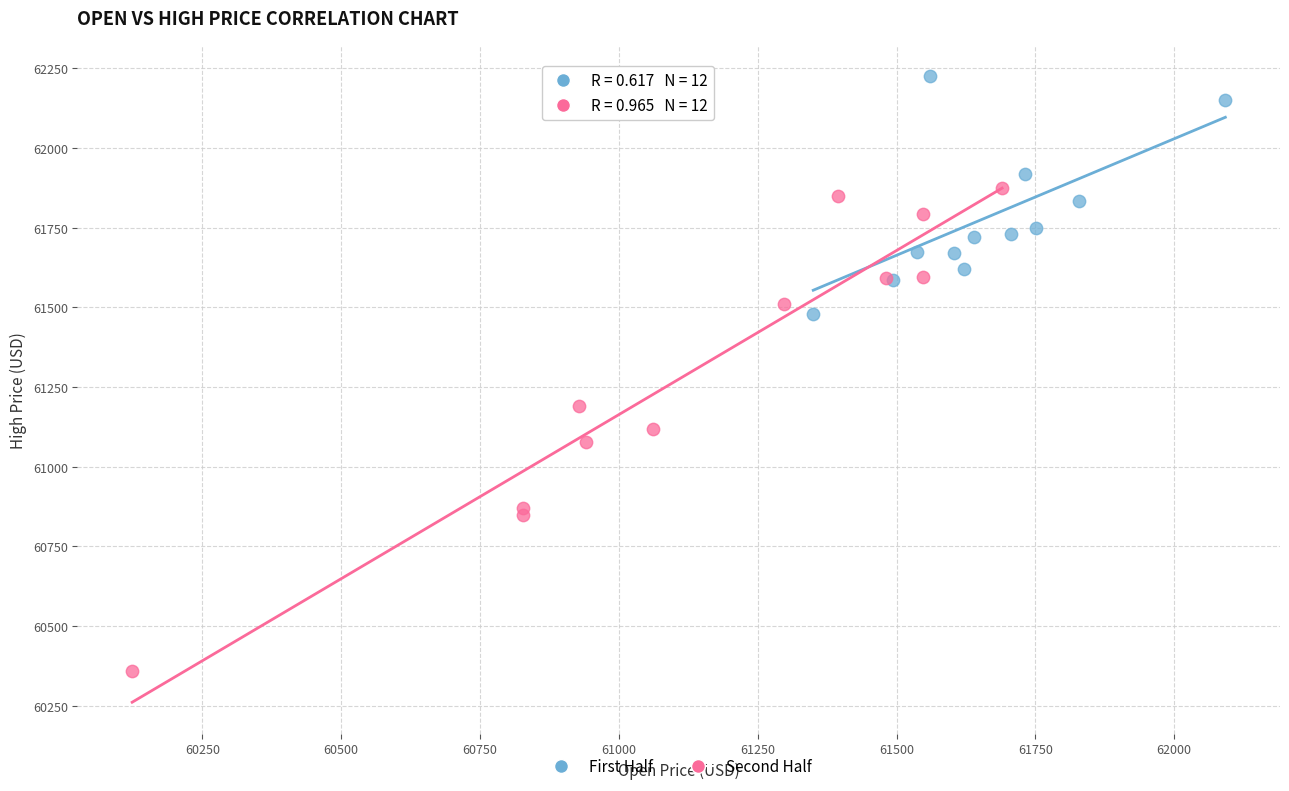

Which series contains the highest Y value?

First Half